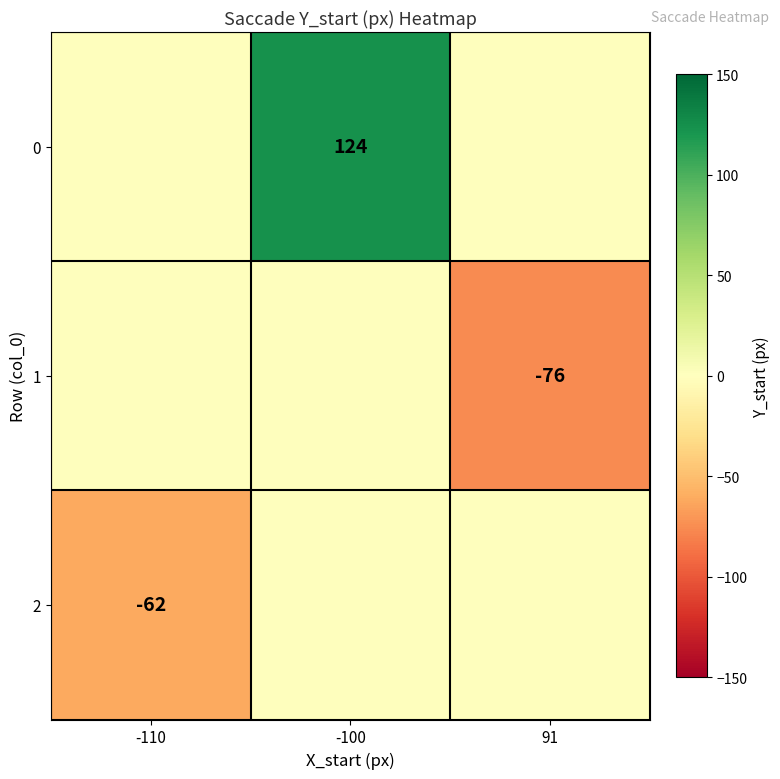

Is it true that 0 equals 124 at -100?

True